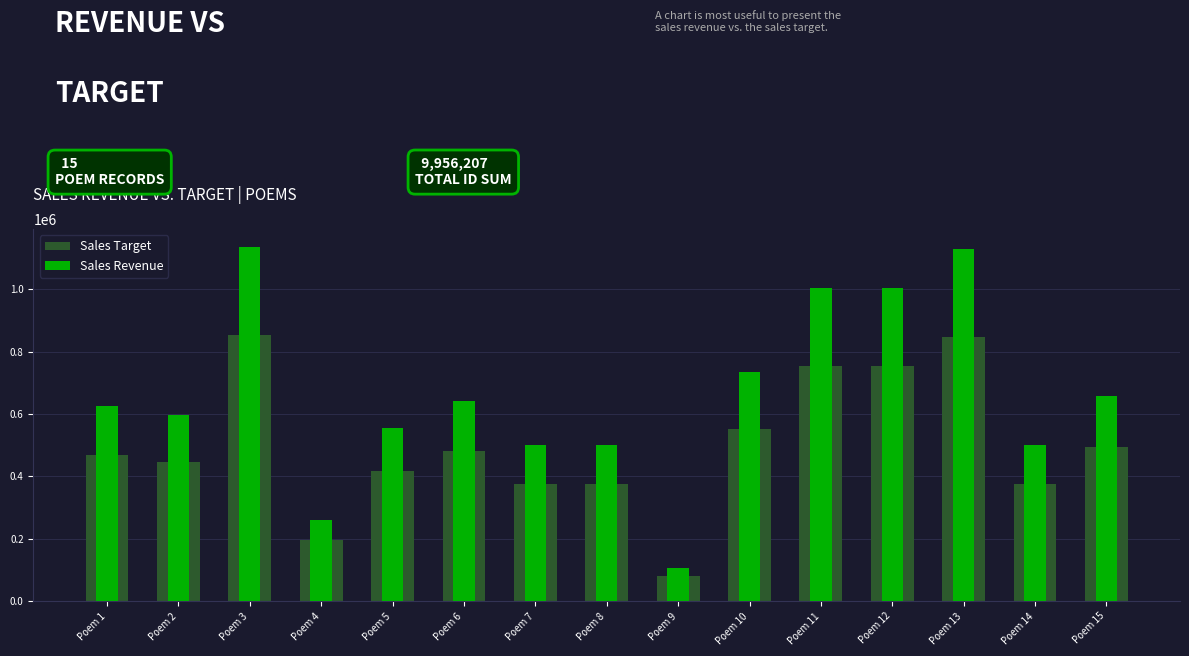

The value of Sales Revenue at Poem 11 is 1004423.0. True or false?

True